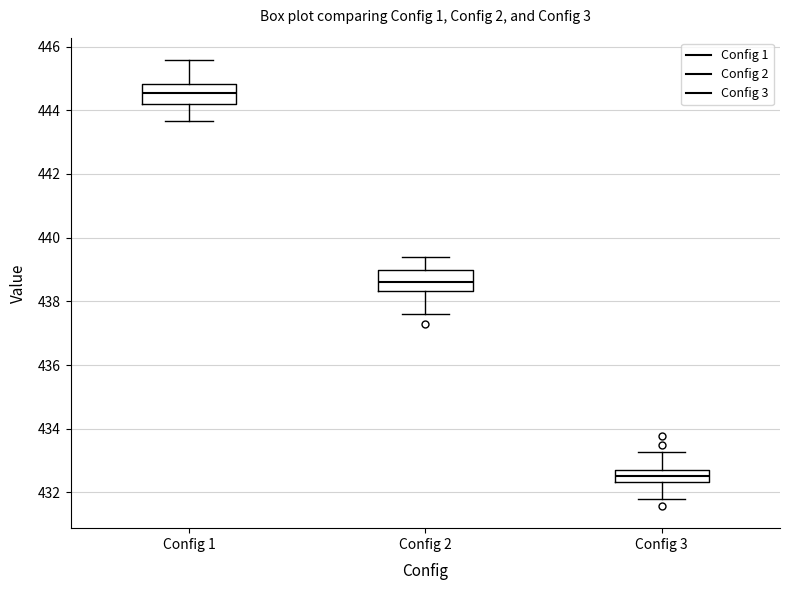

Reading left to right, transcribe this box plot: for each box, give where its median line is, the range the box spans, and where its two whiskers end, as read against the y-axis. The values are not printed on the chart, so give them approximately, as read against the axis.

Config 1: median 444.6, box 444.2 to 444.8, whiskers 443.6 to 445.6
Config 2: median 438.6, box 438.4 to 439.0, whiskers 437.6 to 439.4
Config 3: median 432.6, box 432.4 to 432.8, whiskers 431.8 to 433.2